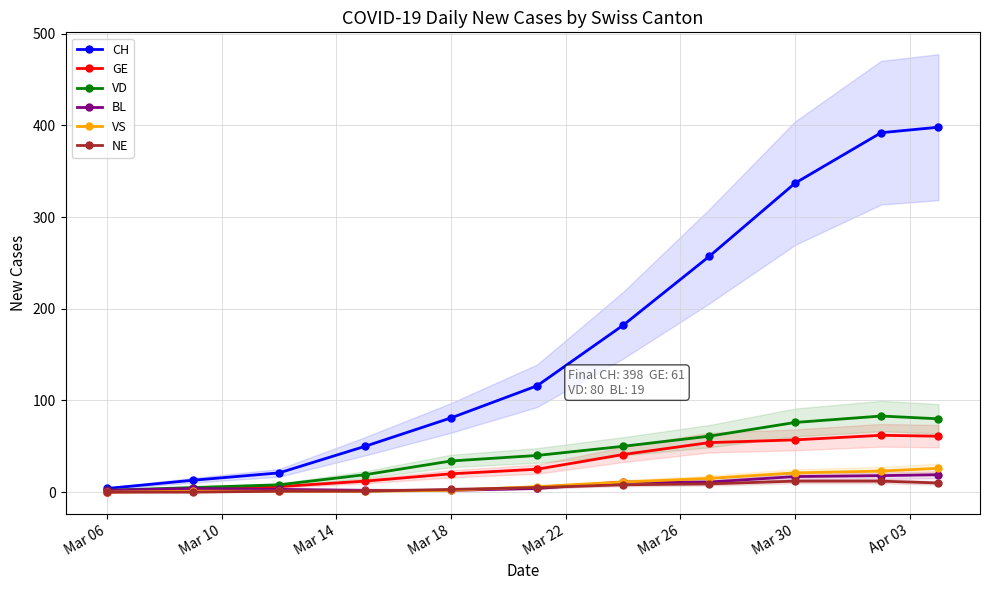

The value of VD at Mar 30 is 76. True or false?

True